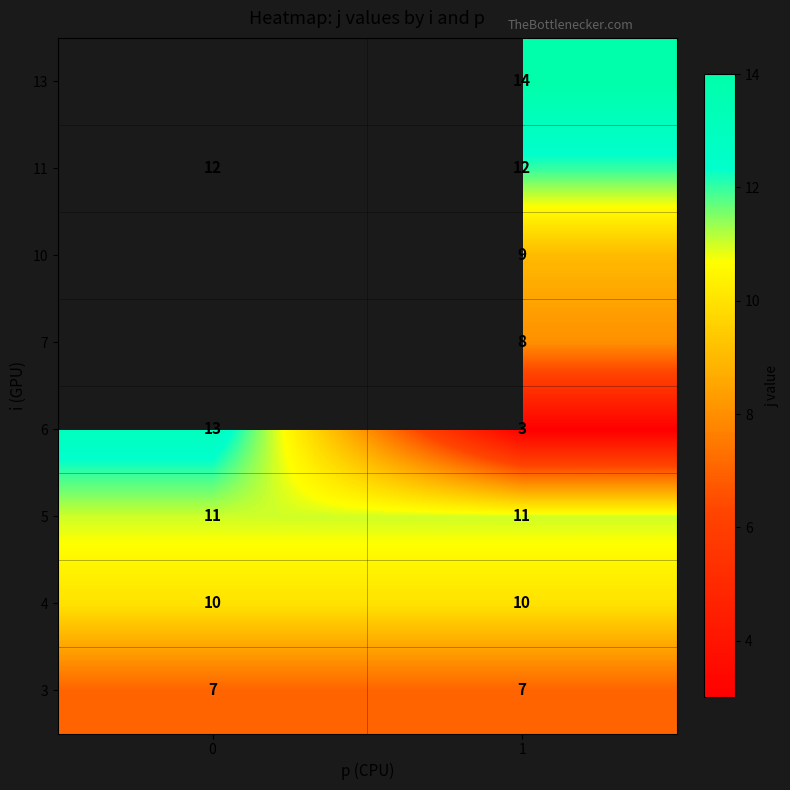

Is the value of 6 at 0 greater than the value of 5 at 0?

Yes